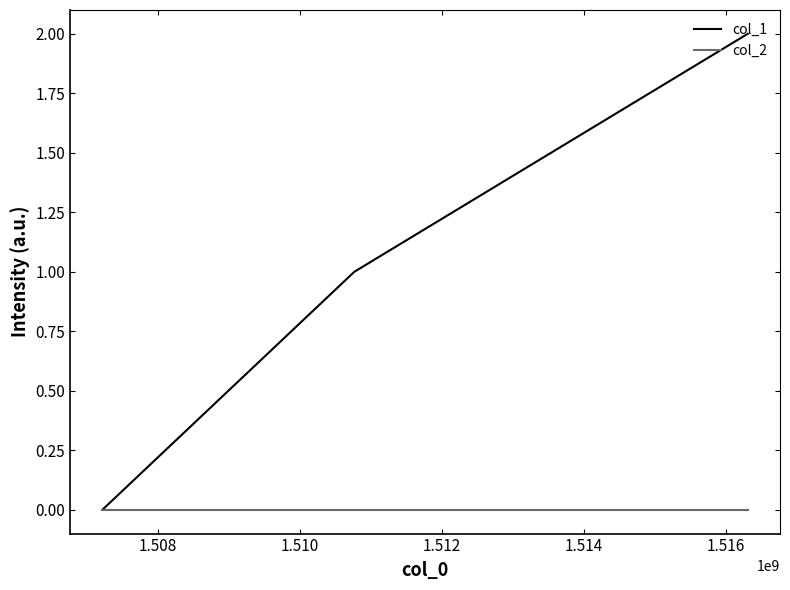

Rank the series by their average value, from highest to lowest.

col_1, col_2